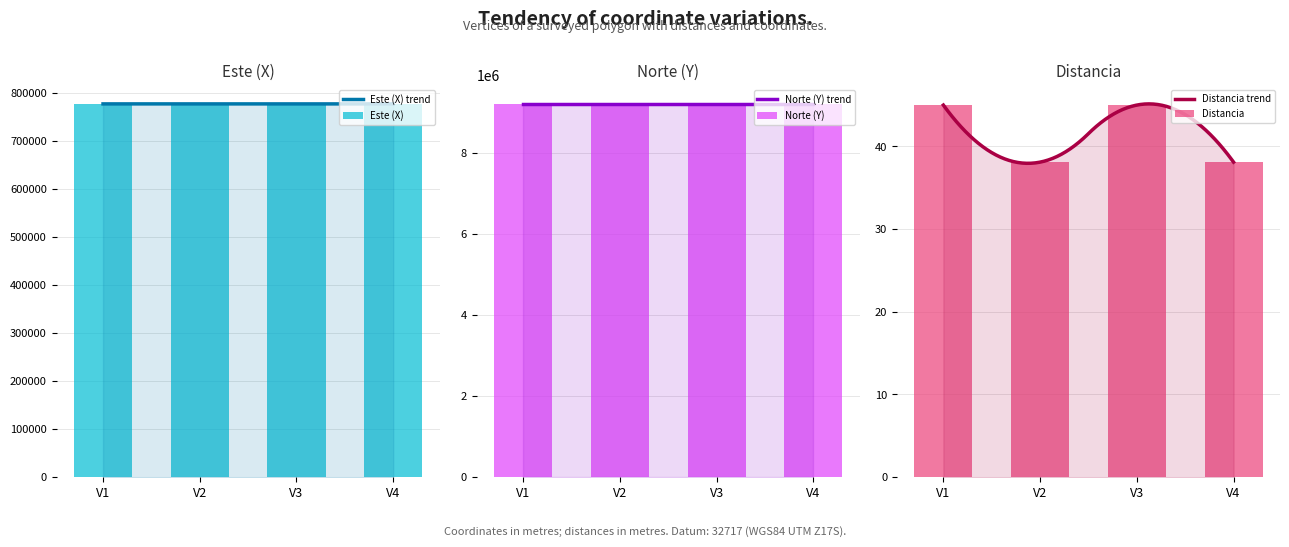

At which label does Norte (Y) reach its peak?

V4